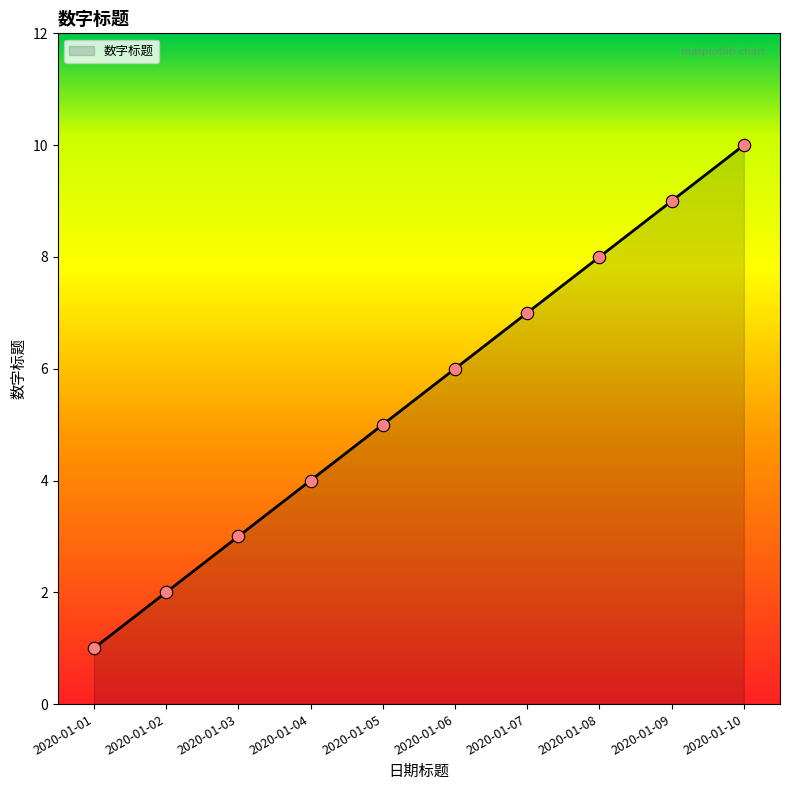

Approximately how many times larger is the value at 2020-01-08 compared to 2020-01-03?

2.7